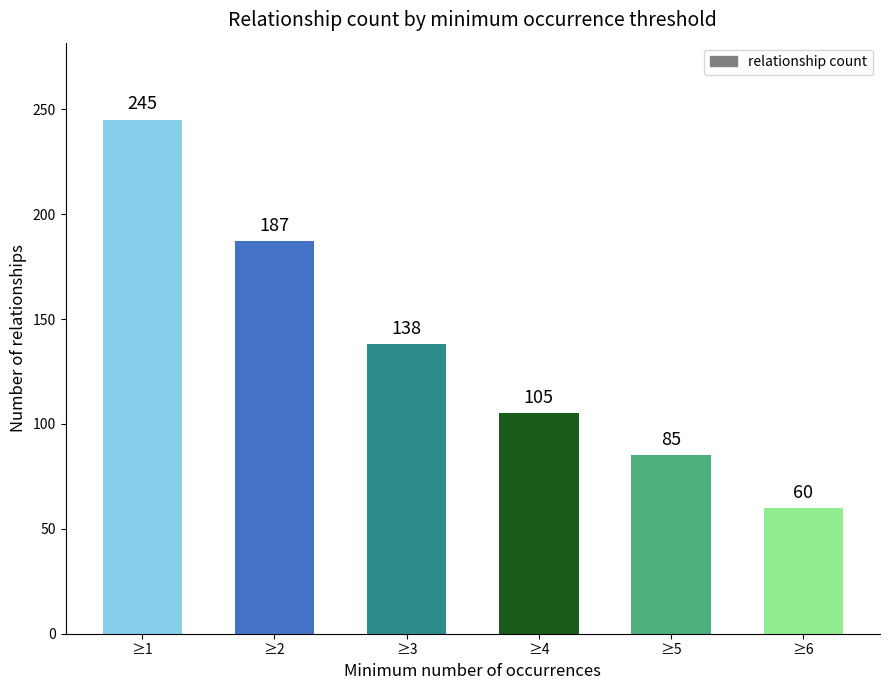

What is the ratio of the value at ≥4 to the value at ≥1?

0.4